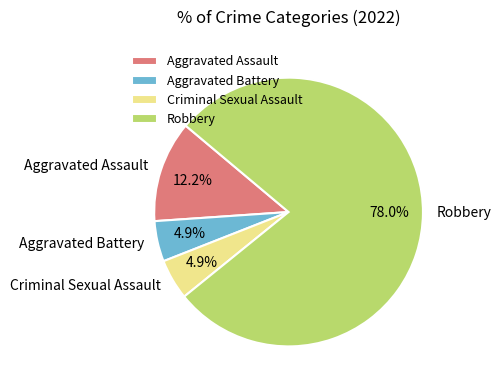

Which category accounts for the majority?

Robbery